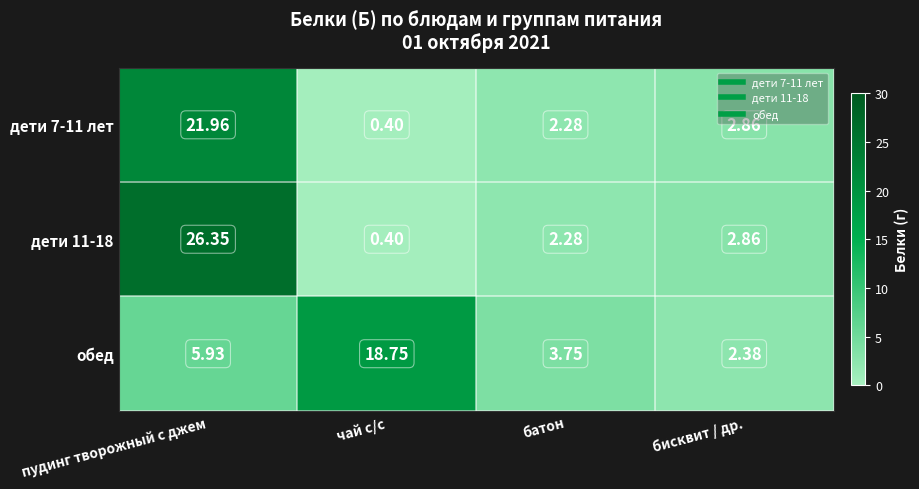

At which label does дети 11-18 reach its peak?

пудинг творожный с джем